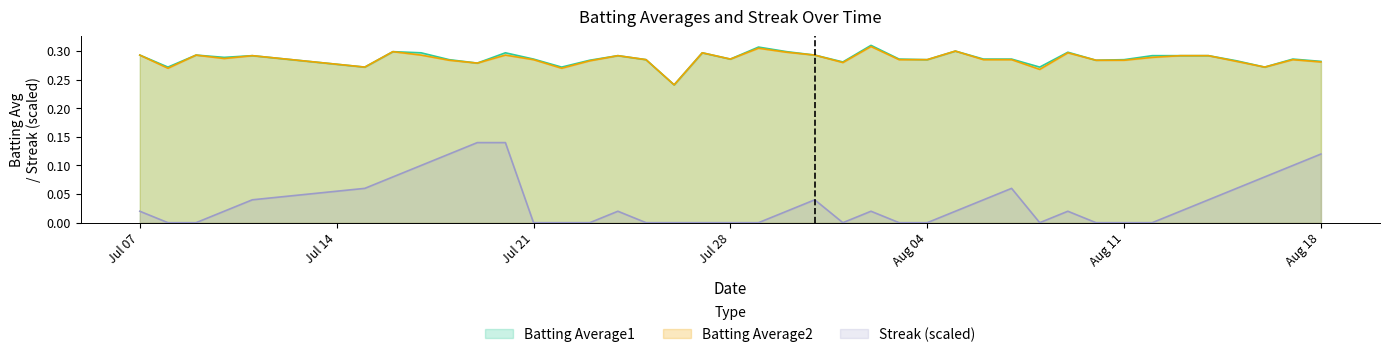

Which series has the largest range (max minus min)?

Streak (scaled)